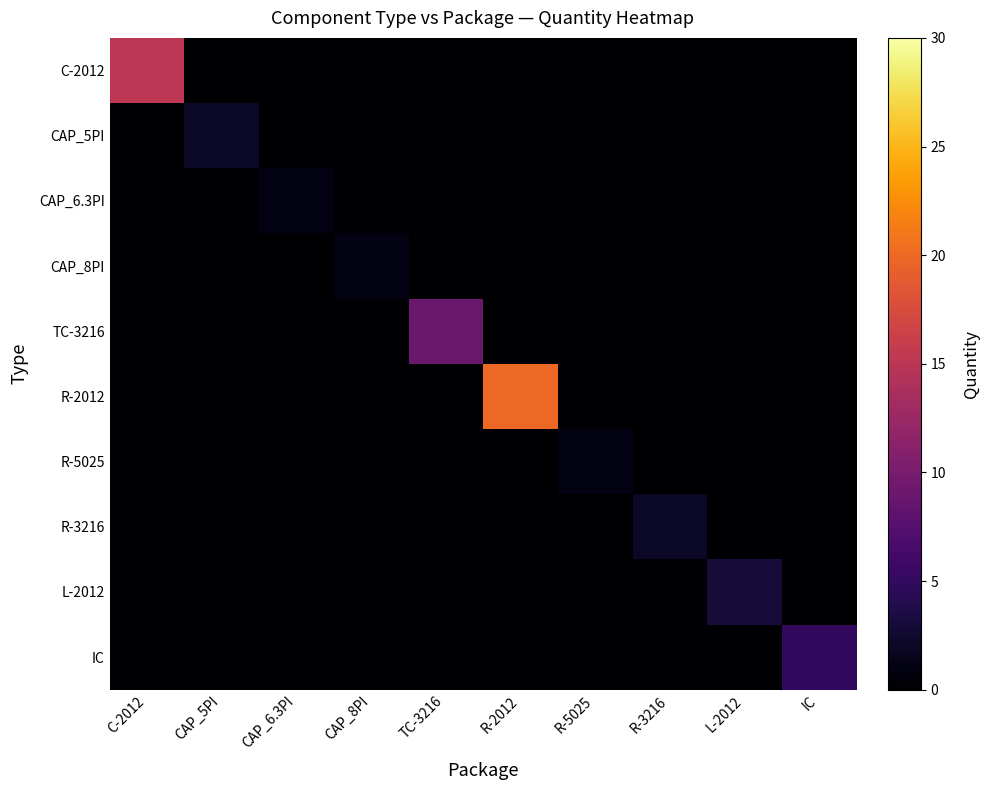

Rank the series by their maximum value, from lowest to highest.

CAP_6.3PI, CAP_8PI, R-5025, CAP_5PI, R-3216, L-2012, IC, TC-3216, C-2012, R-2012